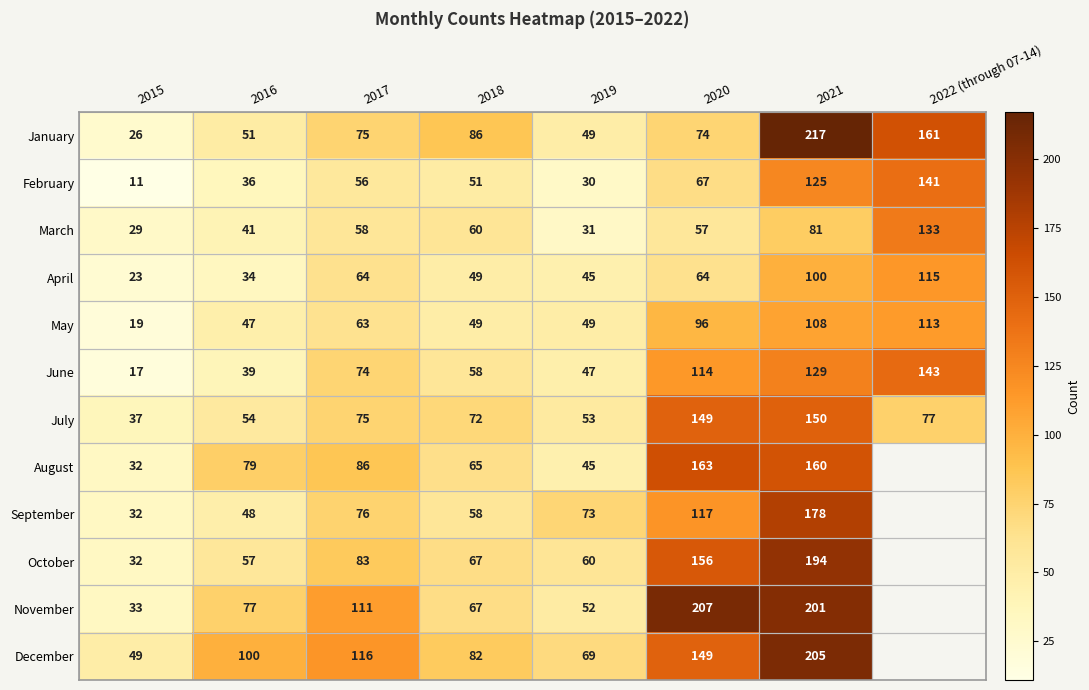

At which label does February reach its peak?

2022 (through 07-14)